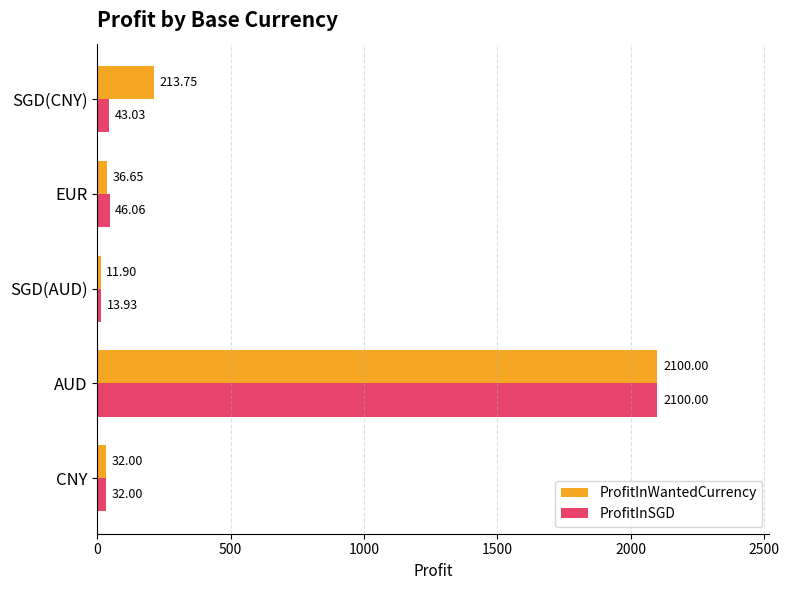

What is the maximum value for ProfitInSGD?

2100.0